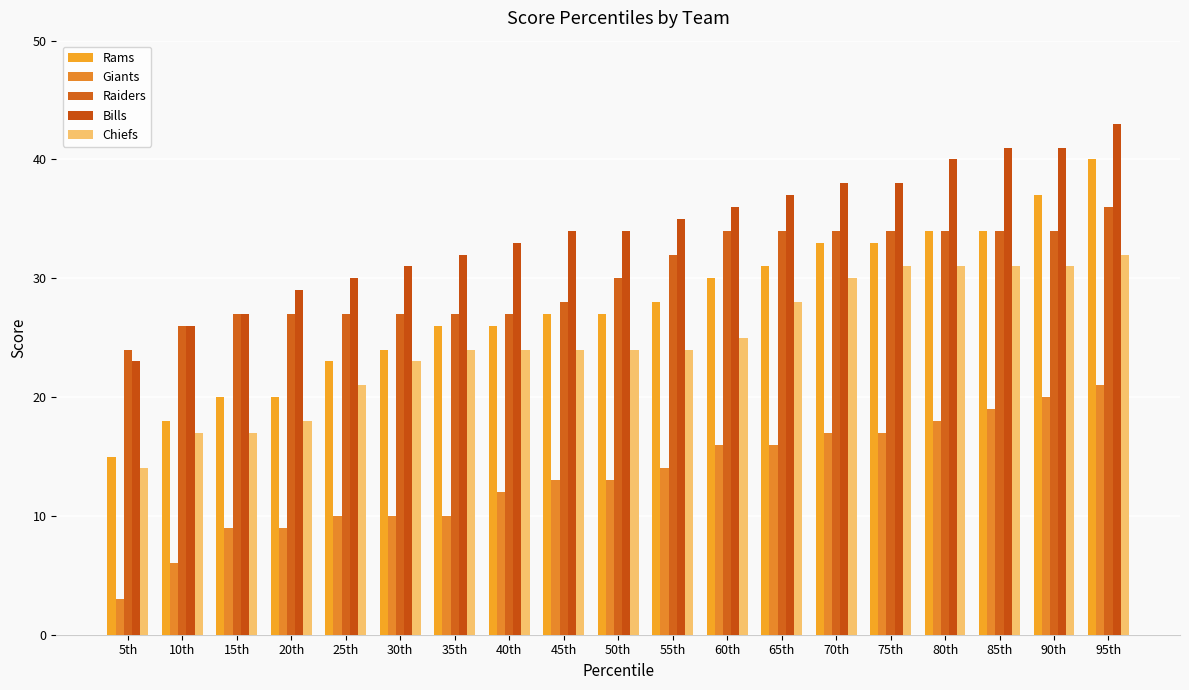

What are all the series names shown in the legend?

Rams, Giants, Raiders, Bills, Chiefs